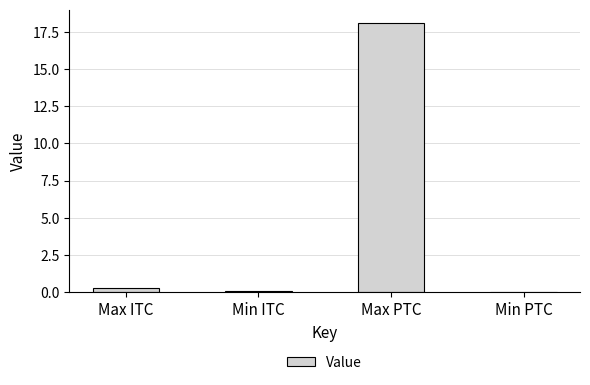

Is it true that the value at Max PTC is 24.1?

False